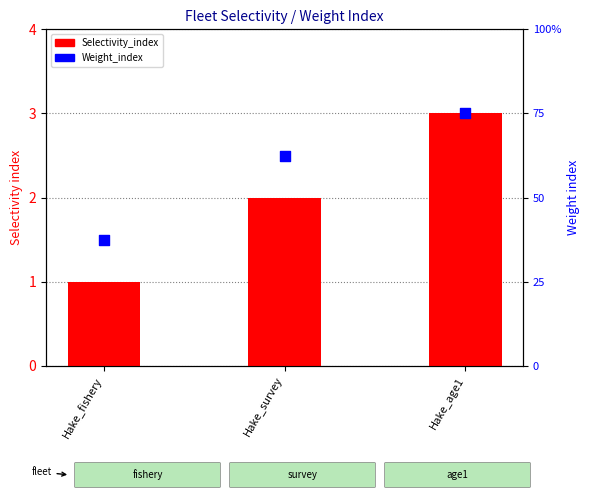

What is the total value across all series at Hake_age1?

9